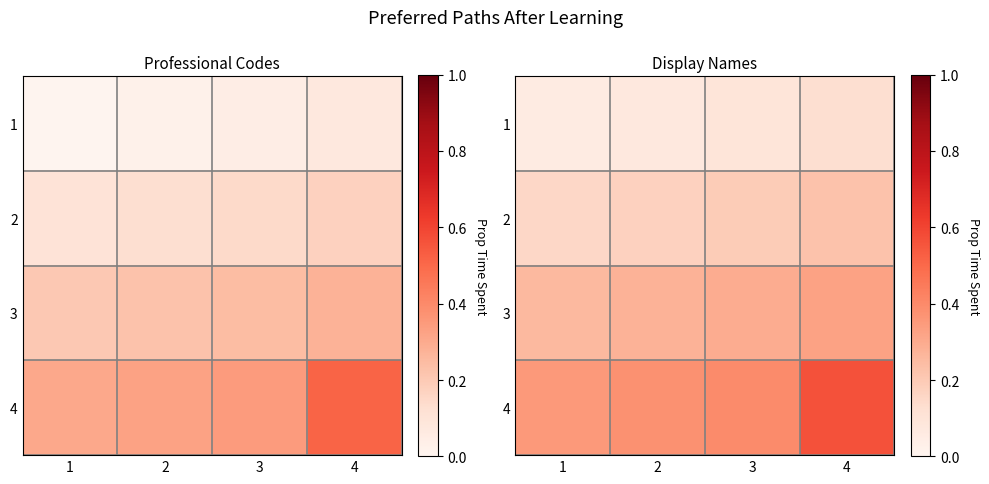

Which category has the highest value in the 3 series?

4